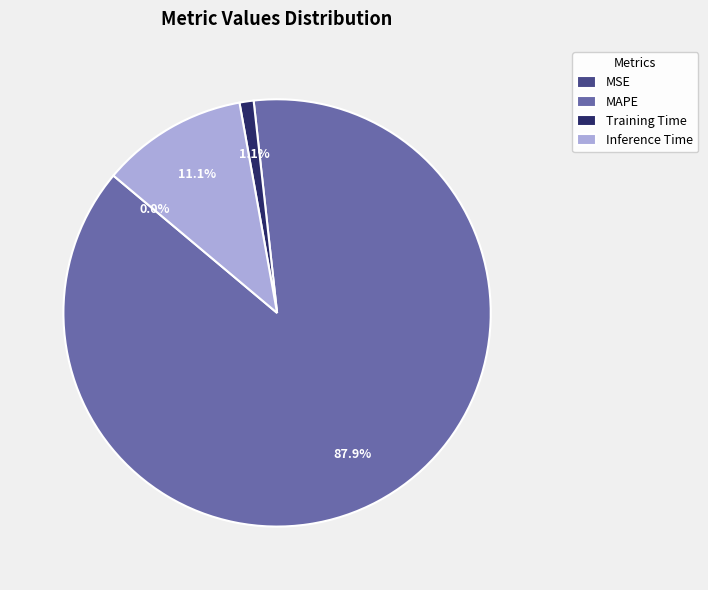

Which slice represents more than half of the pie?

MAPE